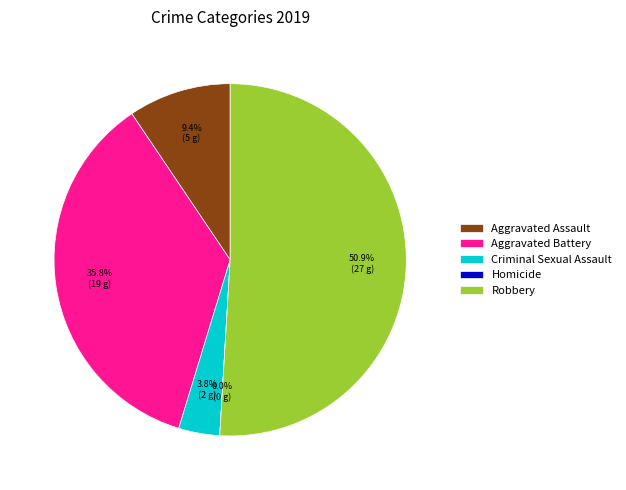

How many slices are in this pie chart?

5